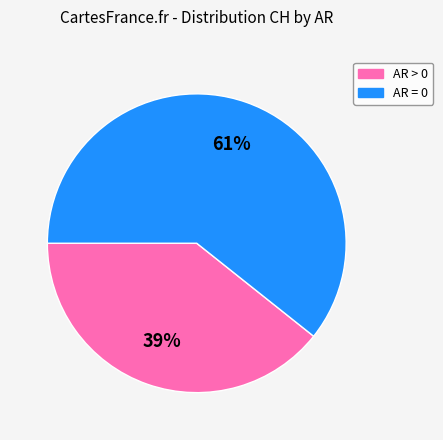

To the nearest percent, what is the average slice percentage?

50%